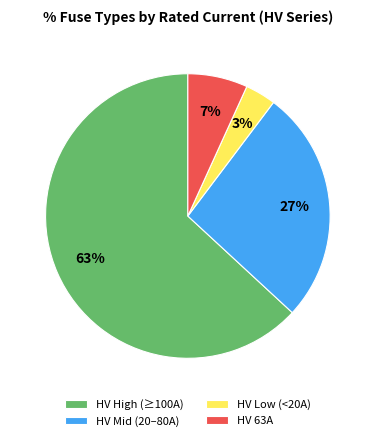

Count the number of slices in the pie.

4